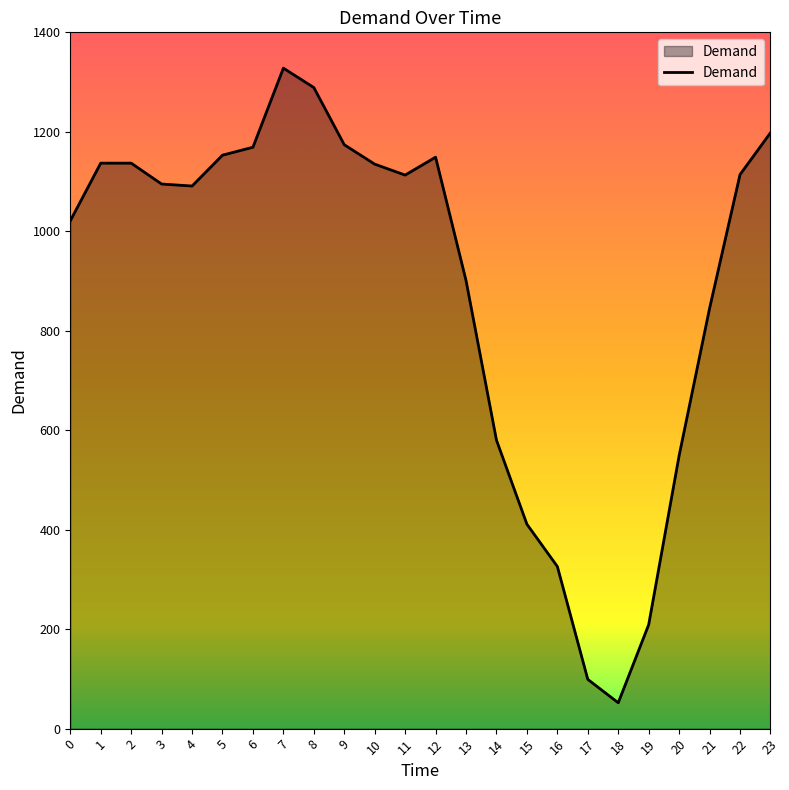

What is the difference between the second highest and minimum values?

1237